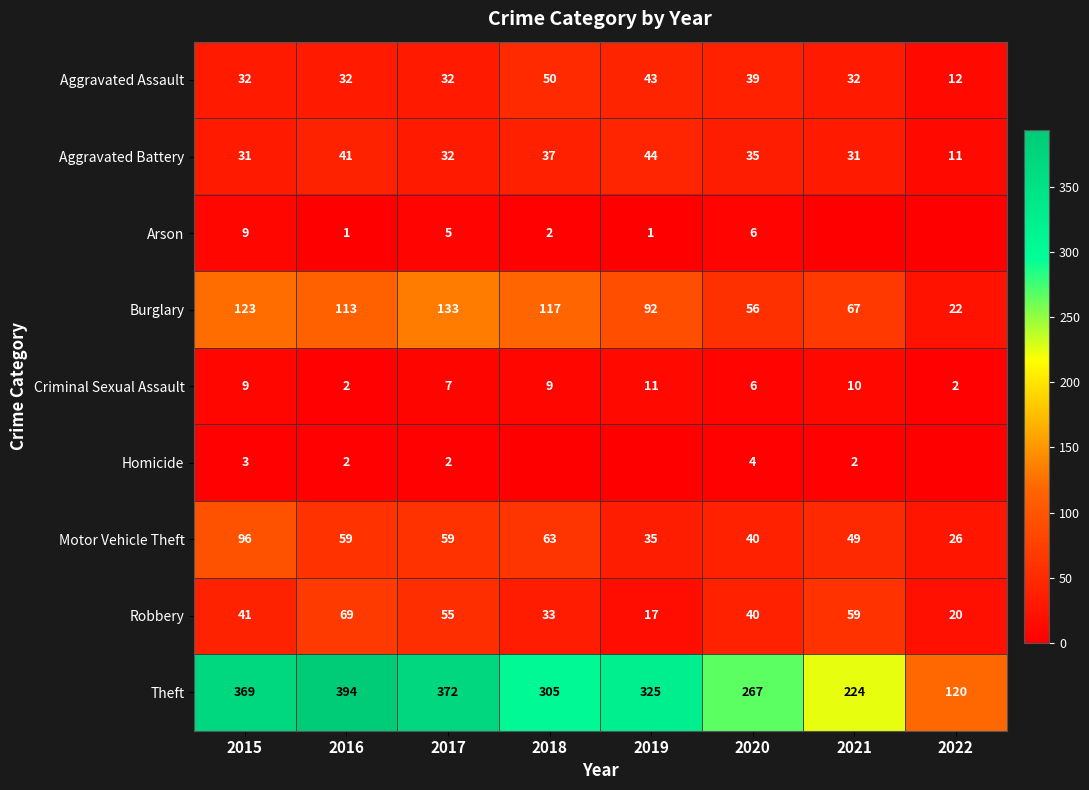

Is it true that Criminal Sexual Assault equals 2 at 2022?

True